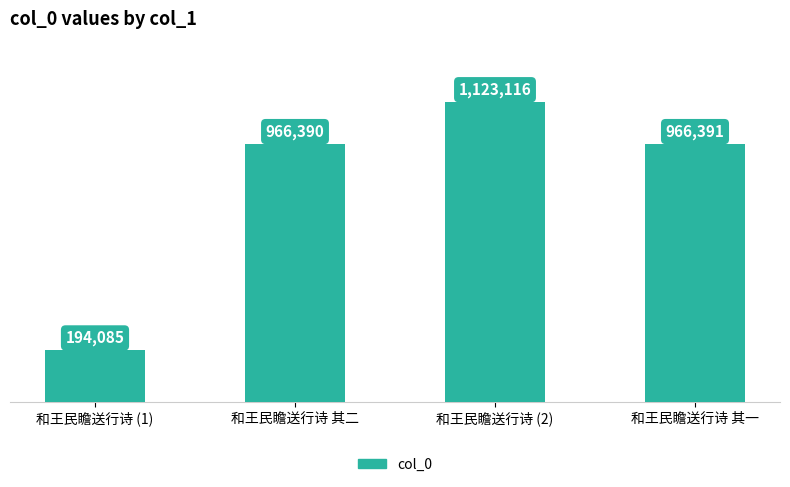

Does the chart contain any negative values?

No